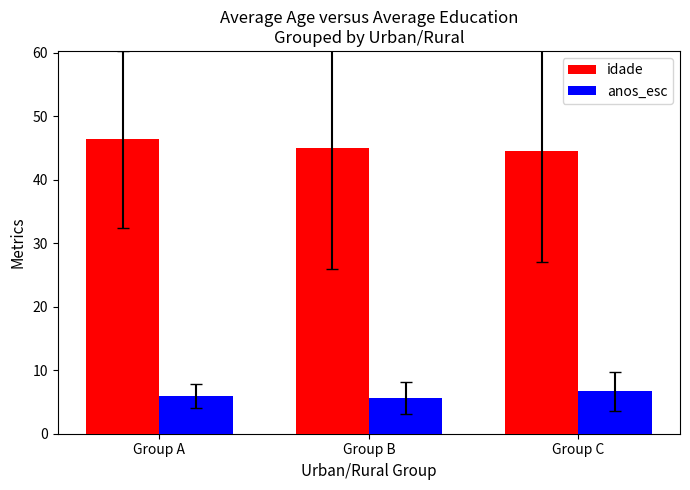

What is the highest value of the idade series?

46.4